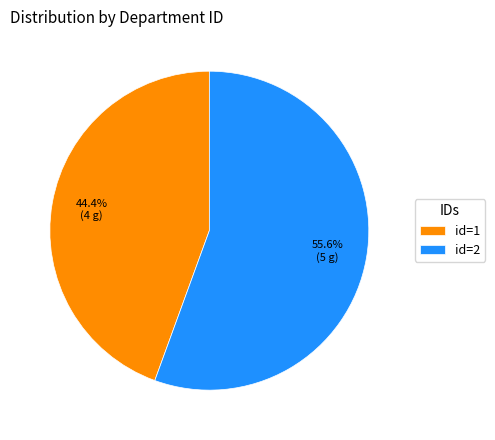

Which has a higher value, id=1 or id=2?

id=2